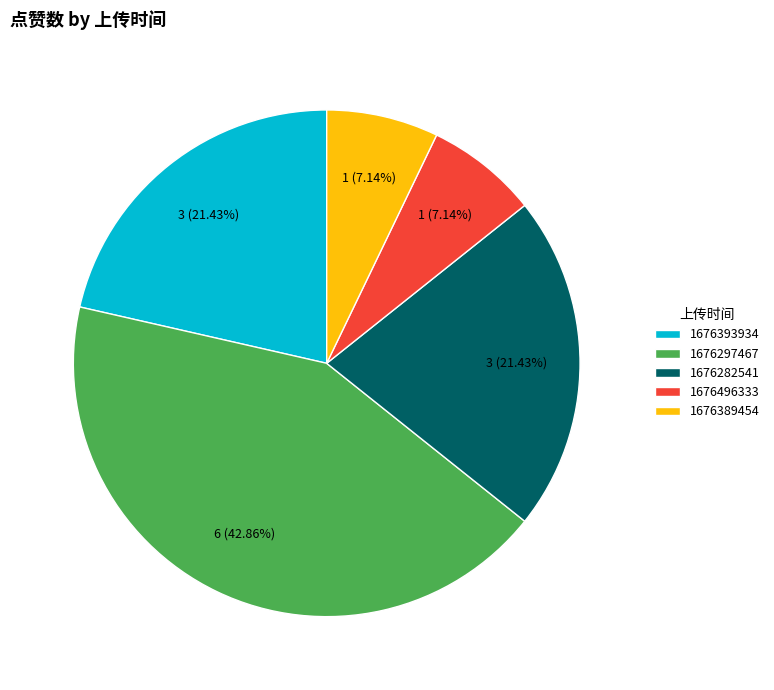

The 1676282541 slice represents 14% of the pie. True or false?

False